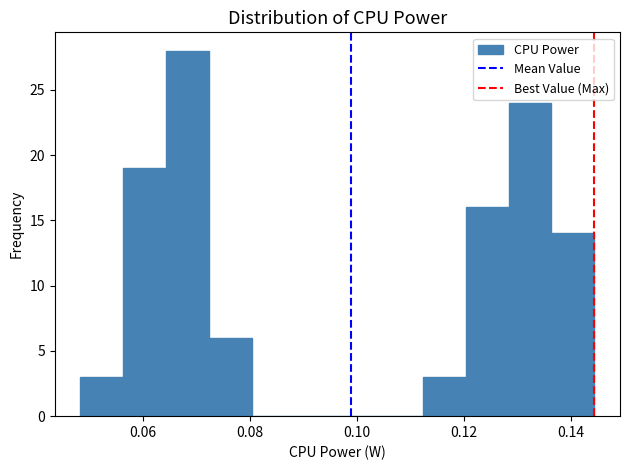

Reading left to right, list every bar in this chart as the range it spans on the x-axis followed by its height. Neither the bar edges nor the heights are printed on the chart, so give them approximately, as read against the axes.

0.048 to 0.056: 3
0.056 to 0.064: 19
0.064 to 0.072: 28
0.072 to 0.080: 6
0.080 to 0.088: 0
0.088 to 0.096: 0
0.096 to 0.104: 0
0.104 to 0.112: 0
0.112 to 0.120: 3
0.120 to 0.128: 16
0.128 to 0.136: 24
0.136 to 0.144: 14